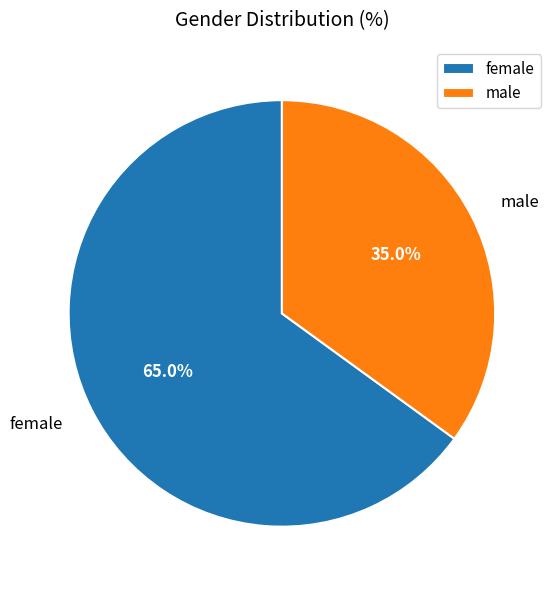

What is the total percentage of female and male?

100.0%